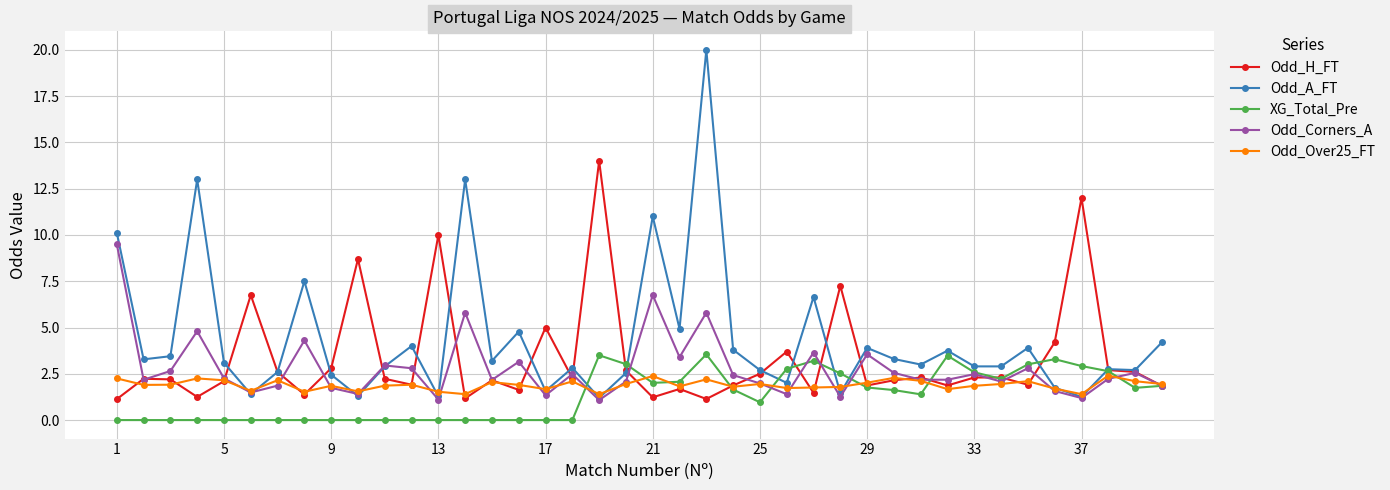

In Odd_A_FT, how many points are higher than both neighbors (excluding endpoints)?

13